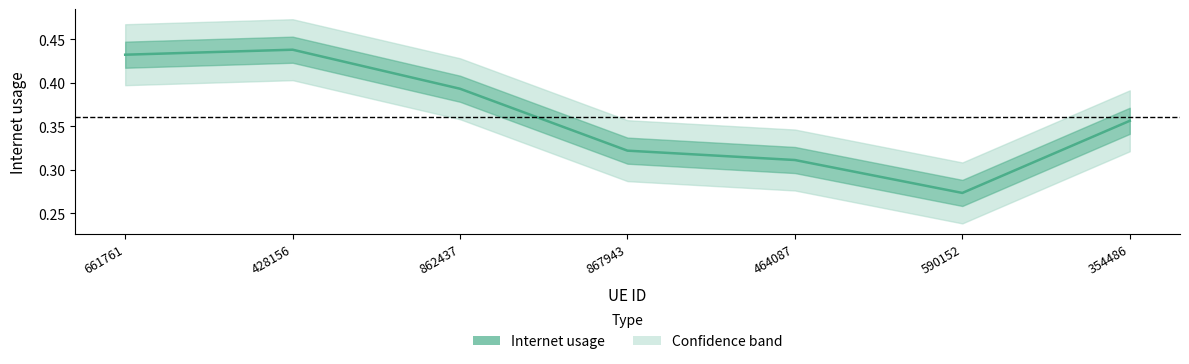

Between 661761 and 862437, which is larger?

661761